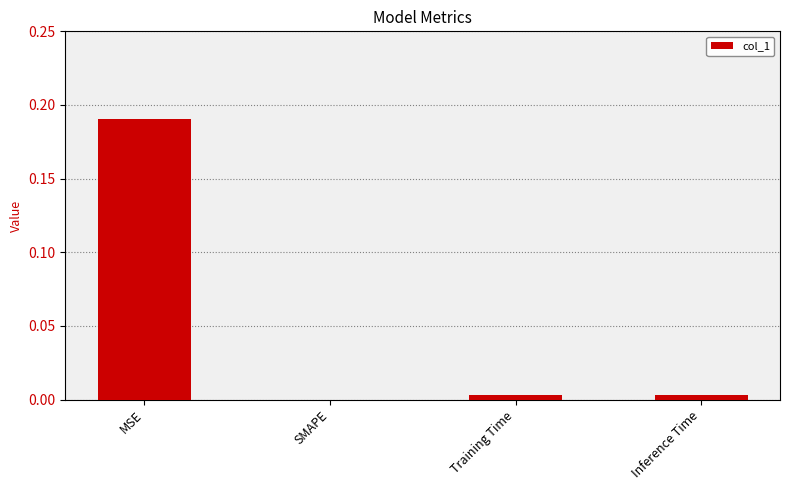

Which has a higher value, MSE or Training Time?

MSE